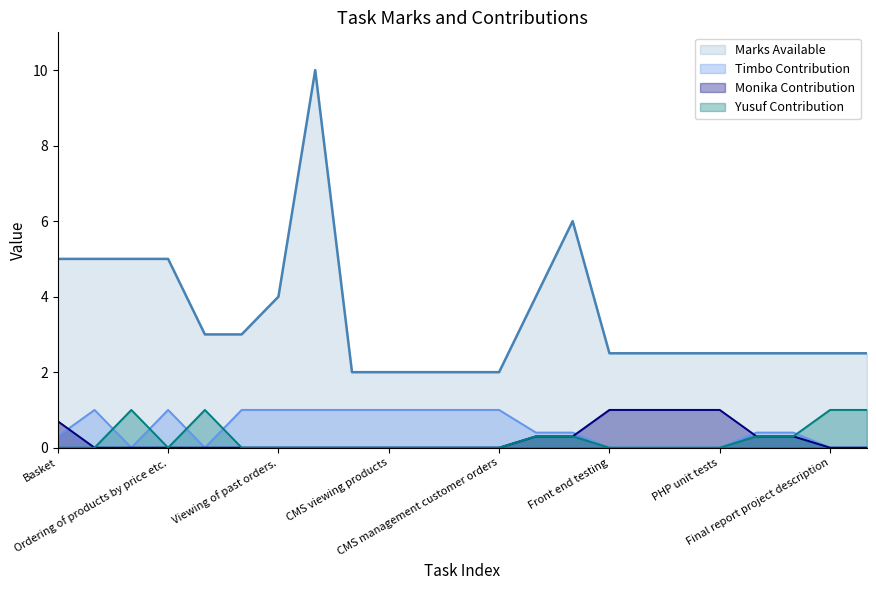

The value of Timbo Contribution at CMS editing products is 1.0. True or false?

True